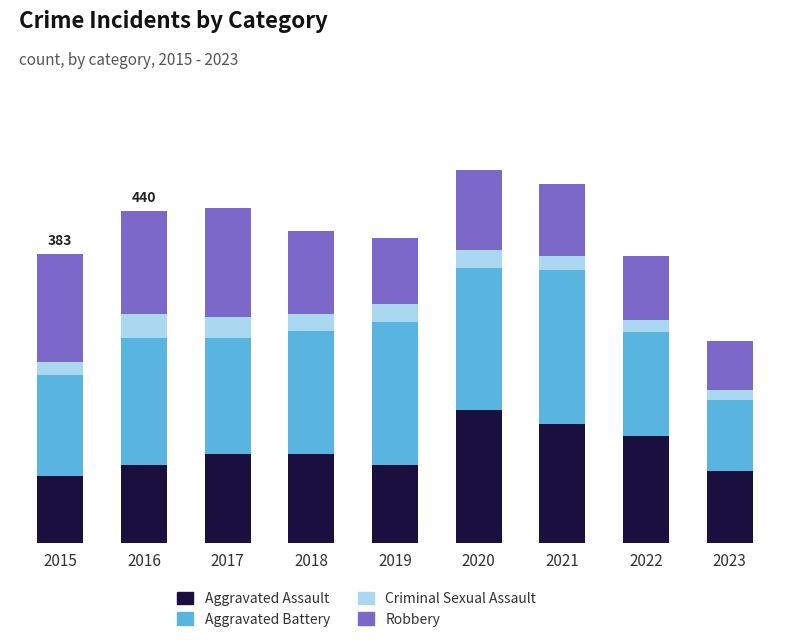

Are the bars grouped side by side (vs. stacked)?

No